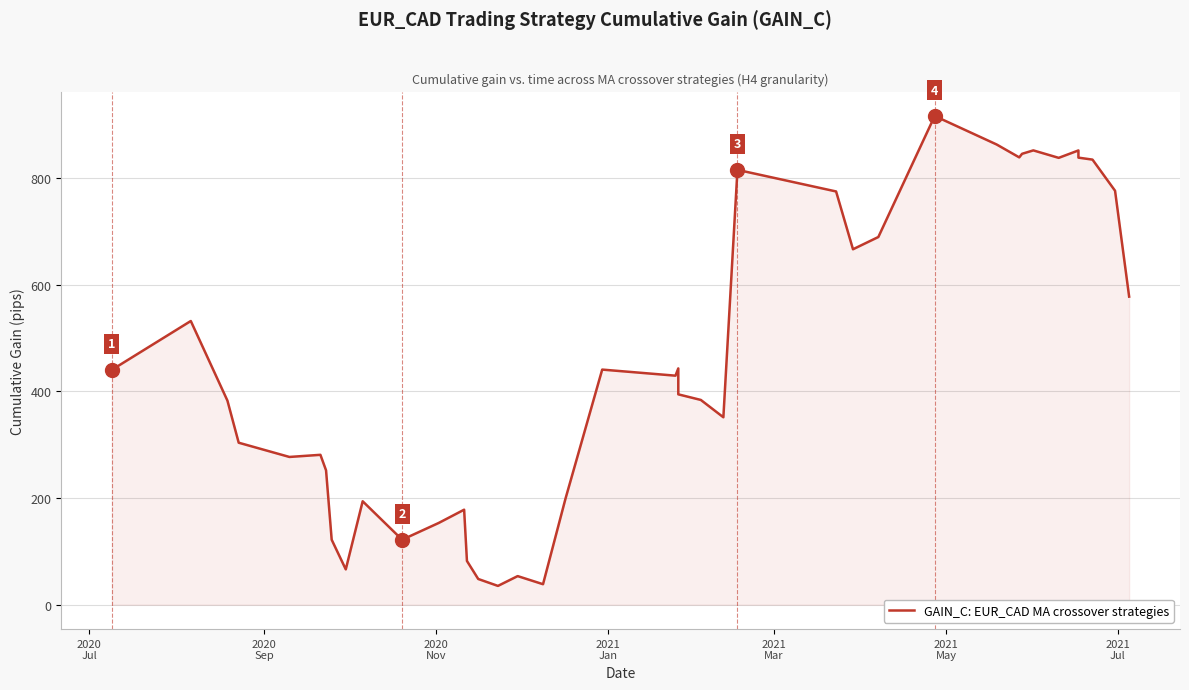

At which category does the data reach its first local peak?

2020
Sep